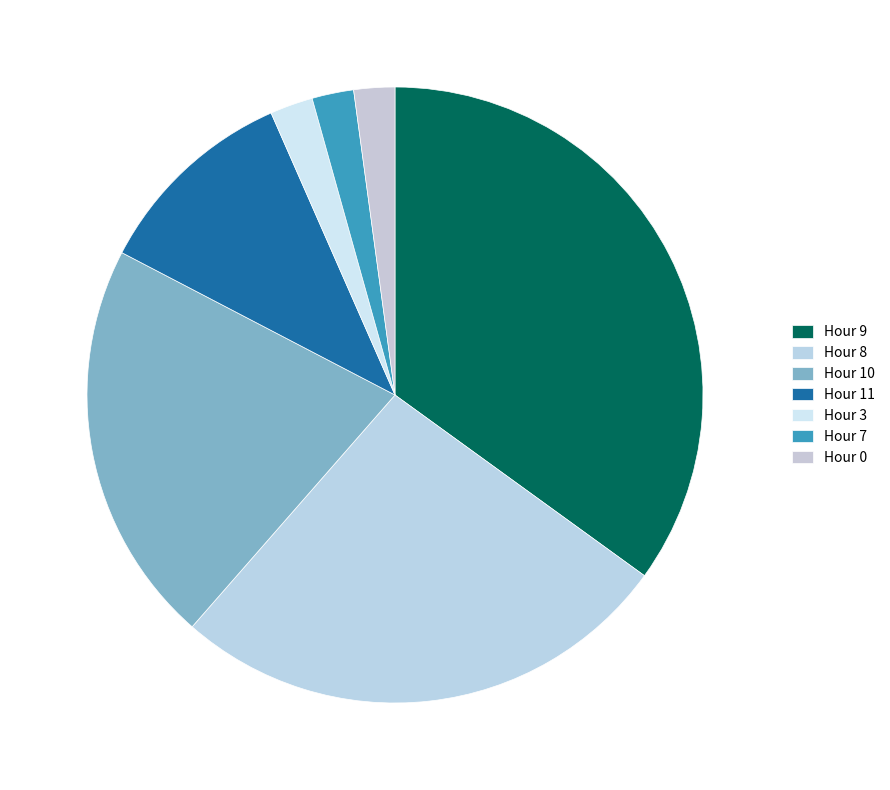

How many slices are in this pie chart?

7